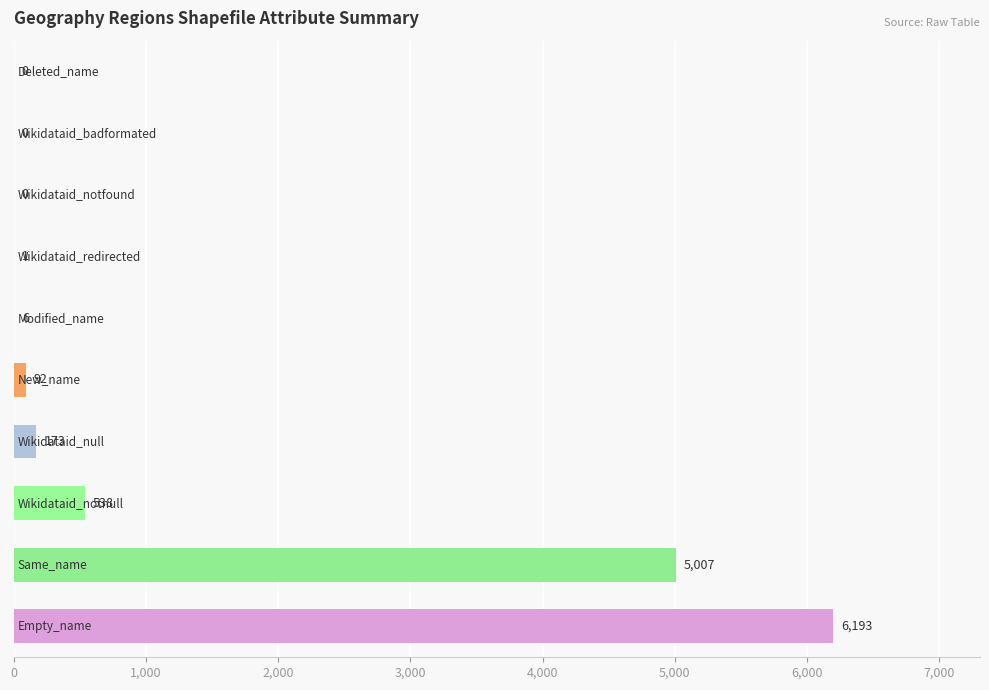

What is the sum of all values?

12010